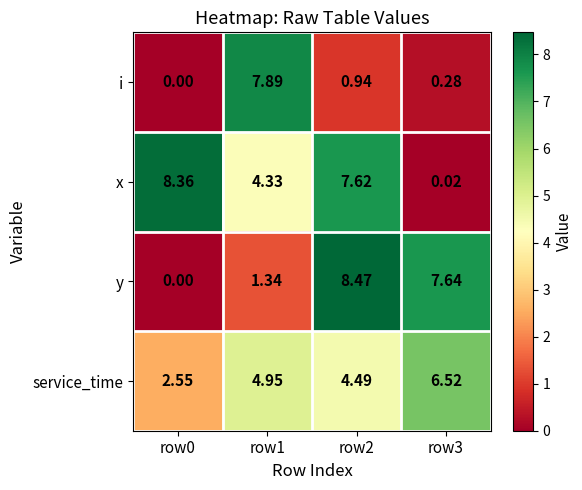

List the series in order of their peak value, lowest first.

service_time, i, x, y